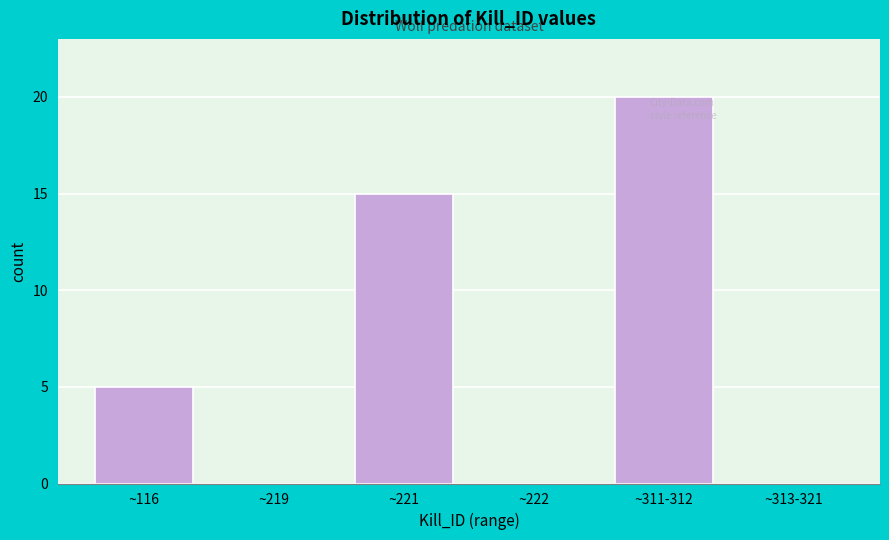

Reading left to right, what are all the values shown in this chart?

~116=5	~219=0	~221=15	~222=0	~311-312=20	~313-321=0